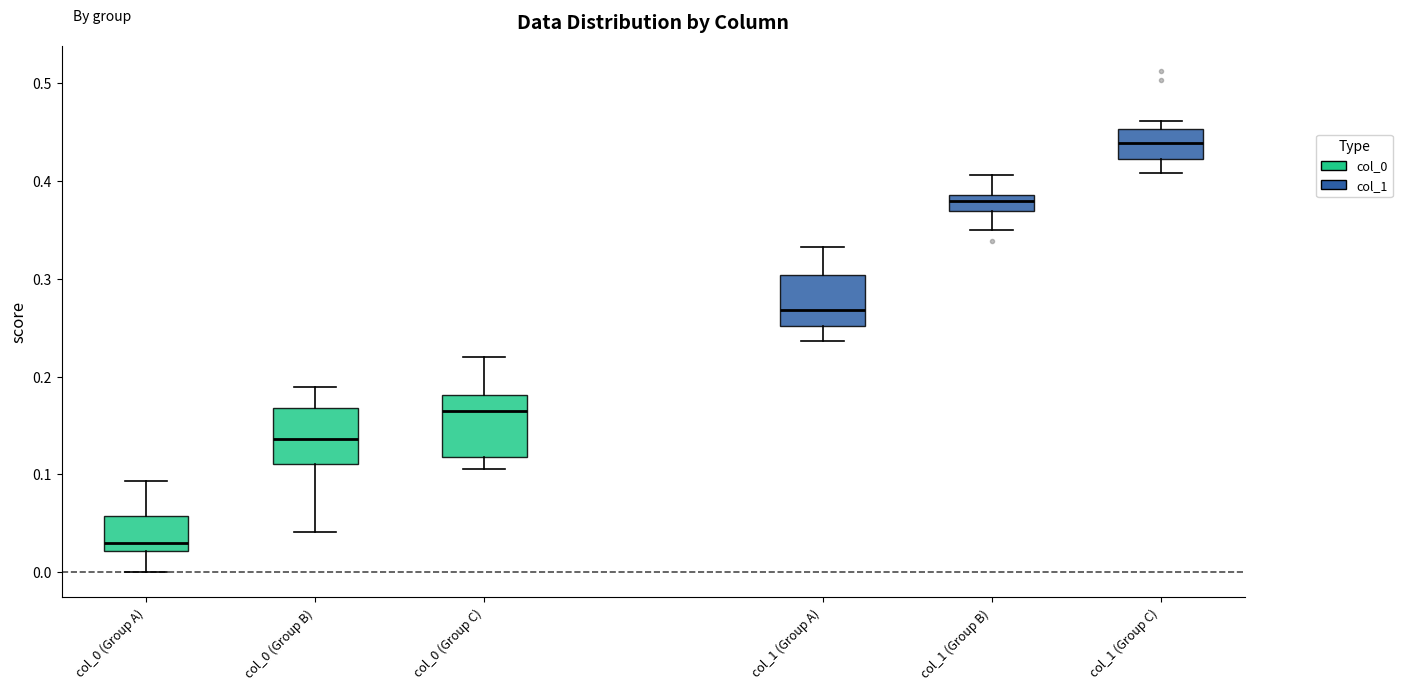

Which box's median line is the highest?

col_1 (Group C)